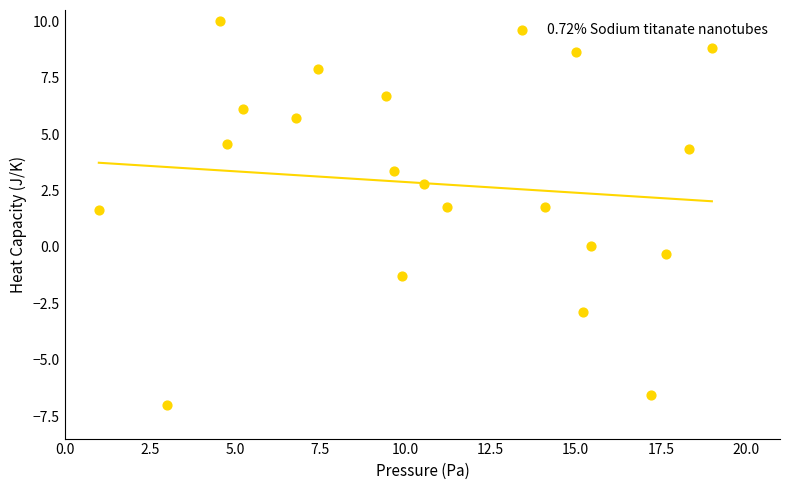

What is the range of X values (max minus min)?

18.0